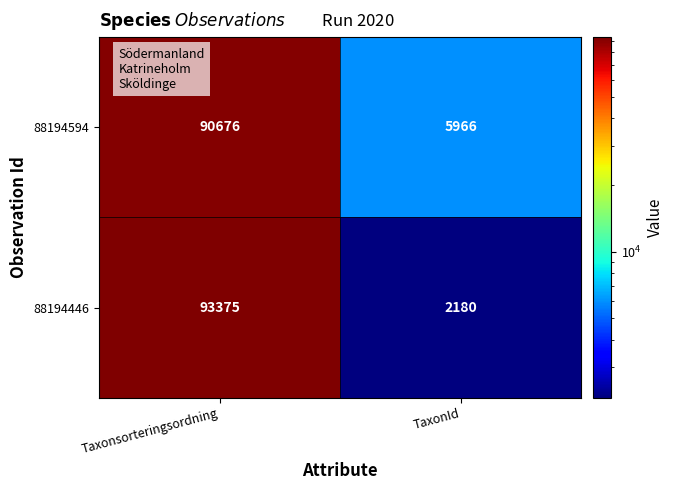

Read the 88194594 value at TaxonId, to the nearest 100.

6000